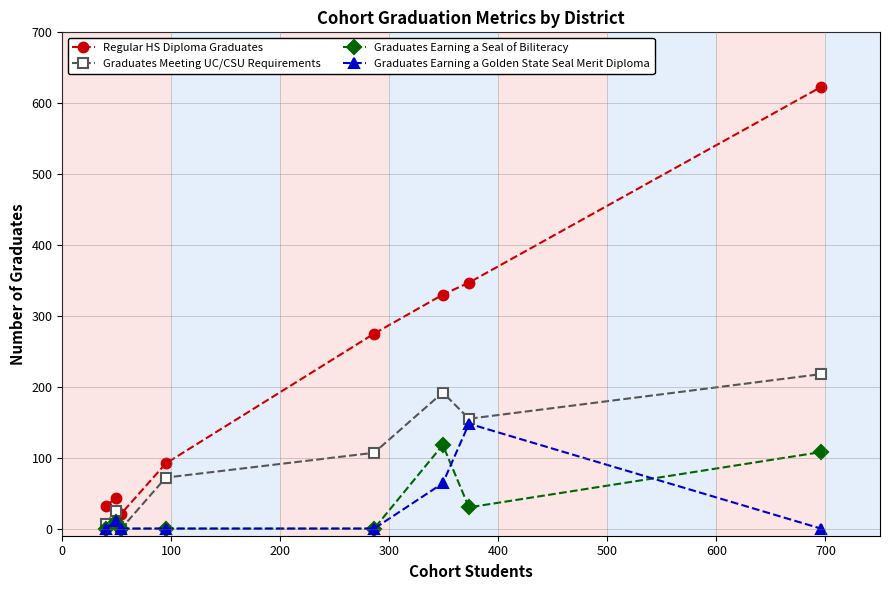

What is the highest value of the Graduates Meeting UC/CSU Requirements series?

218